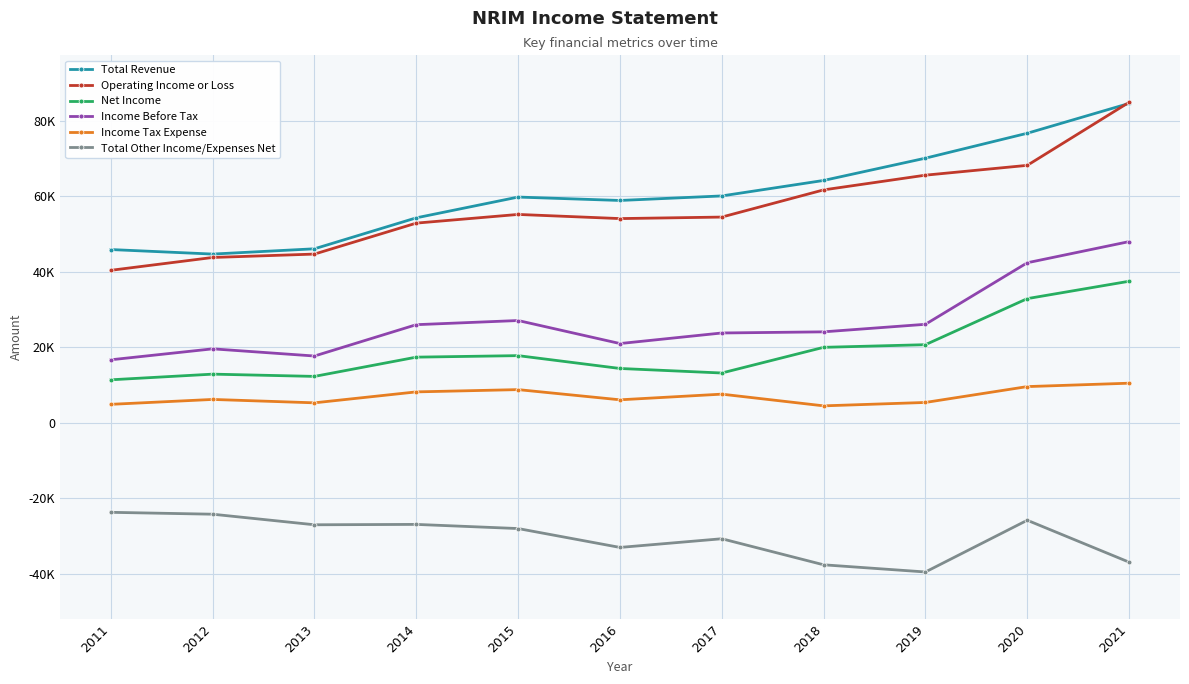

Is this an area chart (filled region under the line)?

No